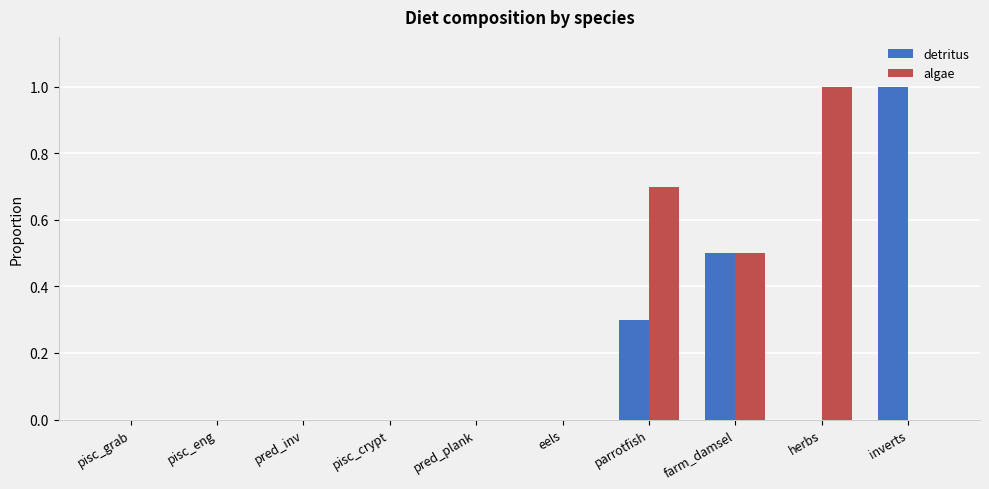

Is the value of algae at pisc_crypt greater than the value of detritus at parrotfish?

No